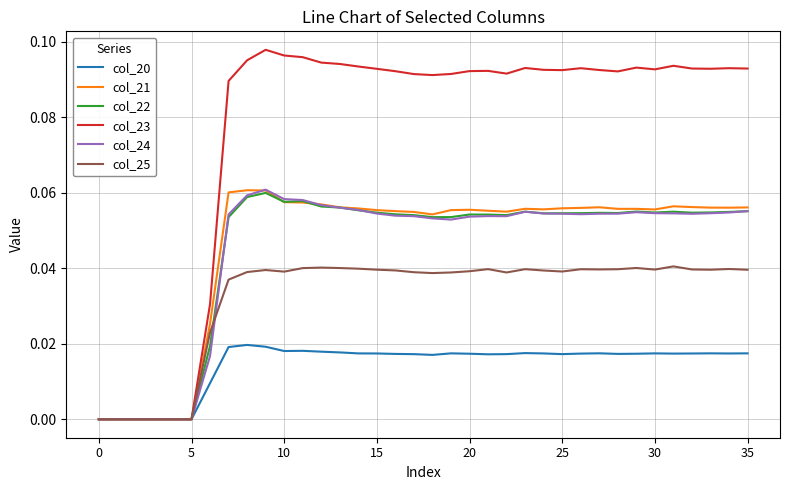

Which series has the largest total across all categories?

col_23